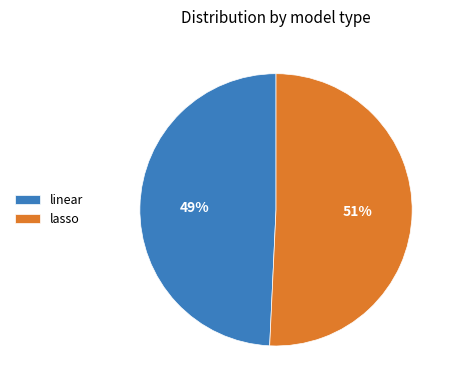

True or false: linear accounts for 64% of the total.

False